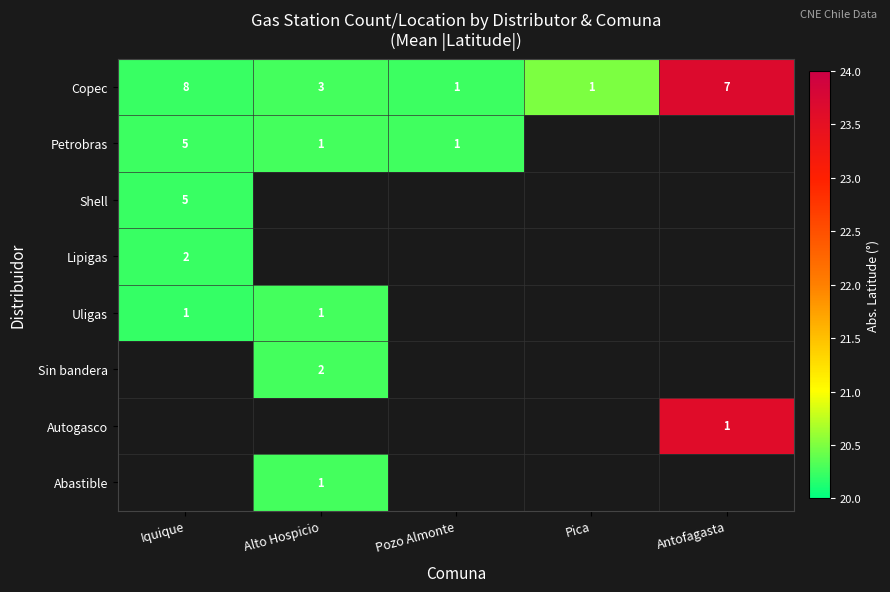

Is the value of Lipigas at Iquique greater than the value of Autogasco at Antofagasta?

Yes